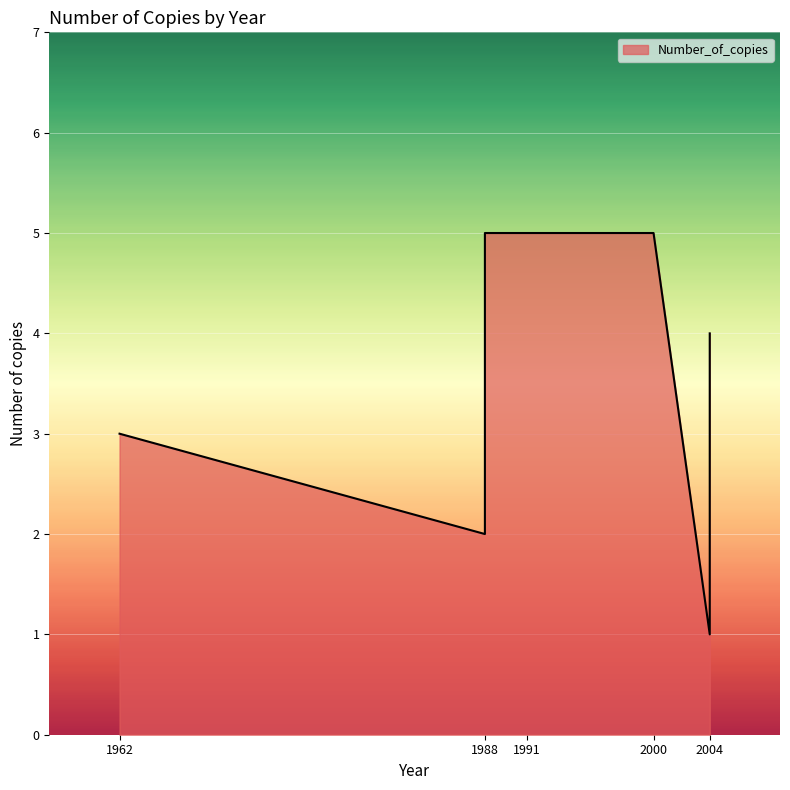

How many points are lower than both their immediate neighbors (excluding endpoints)?

2